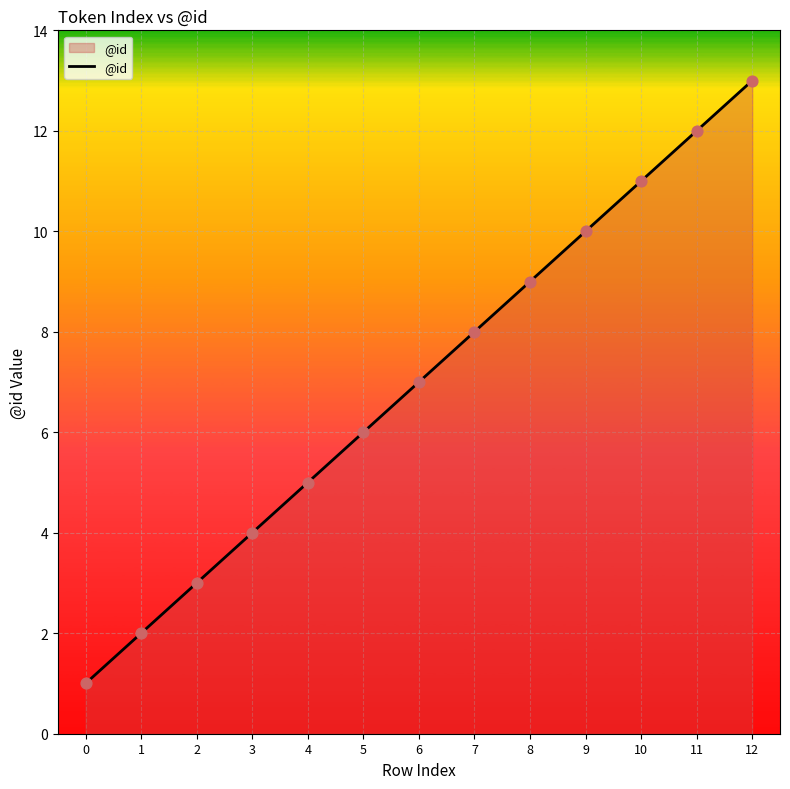

Approximately how many times larger is the value at 9 compared to 6?

1.4